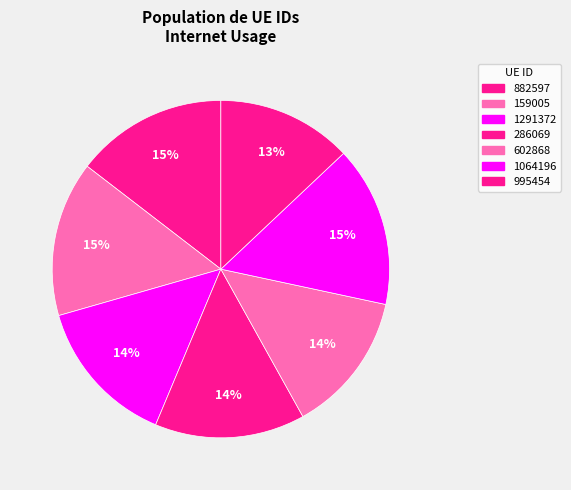

How many slices are in this pie chart?

7